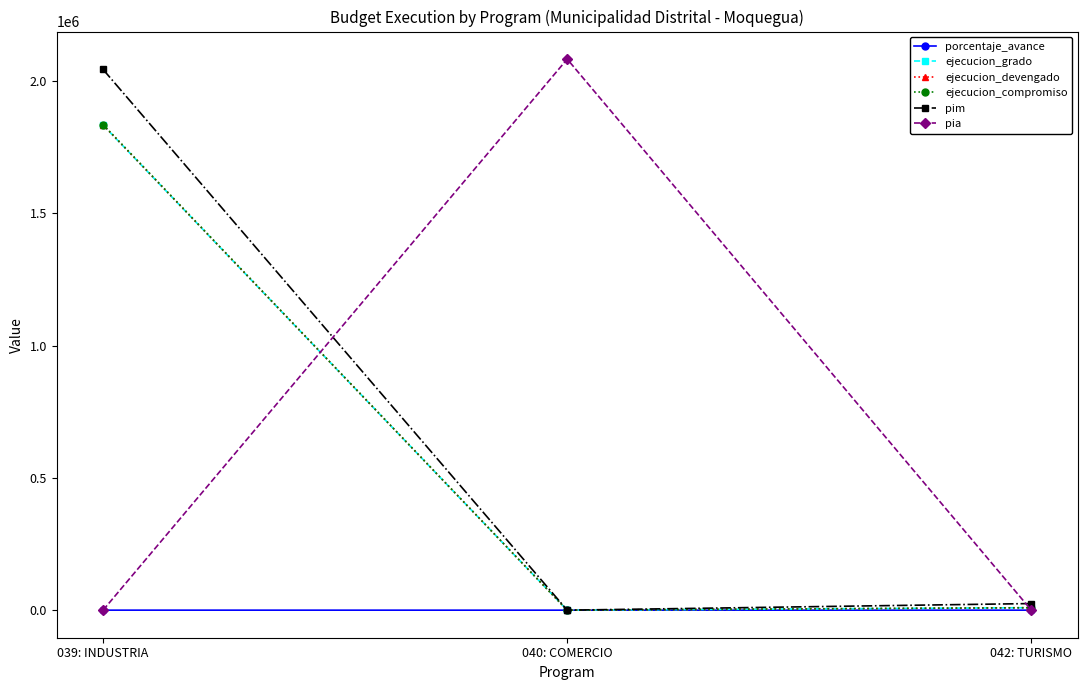

What is the maximum value for porcentaje_avance?

89.7